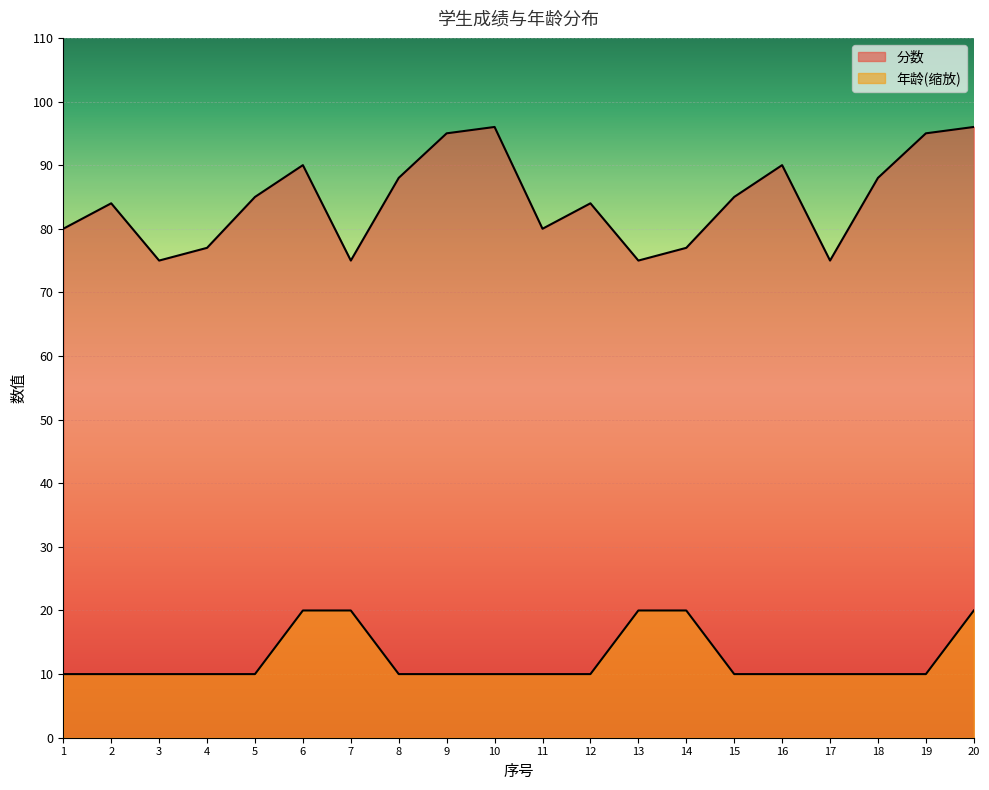

What is the greatest value displayed?

96